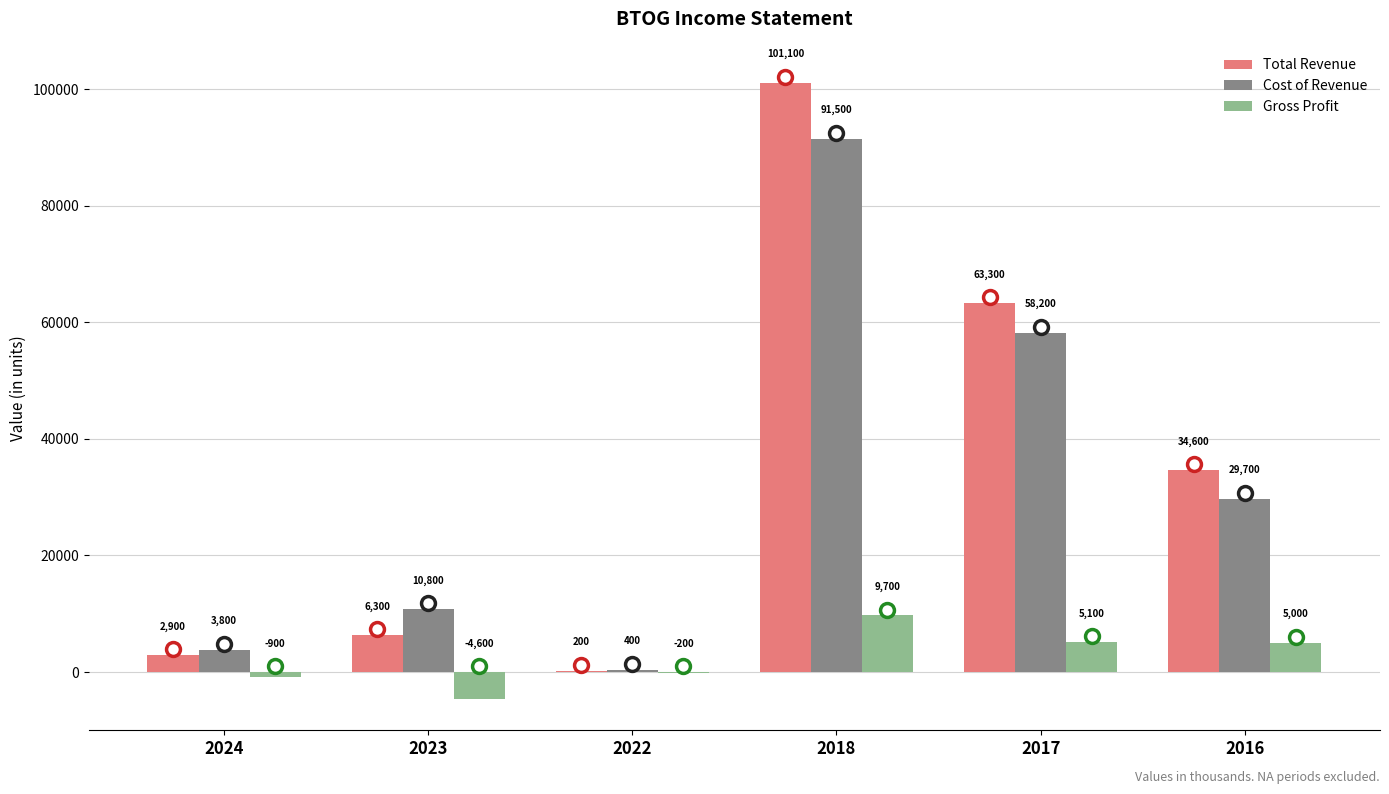

At which category does the chart reach its peak across all series?

2018